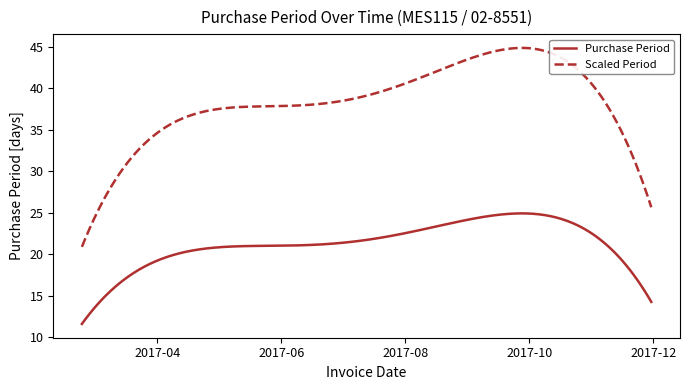

What is the maximum value shown in the chart?

44.9